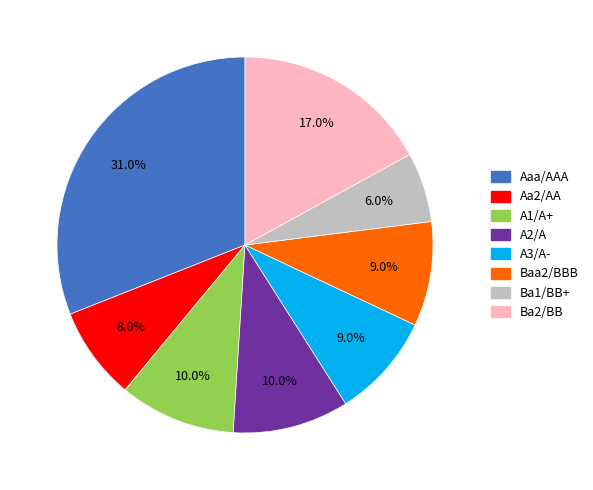

Is there a majority slice in this chart?

No